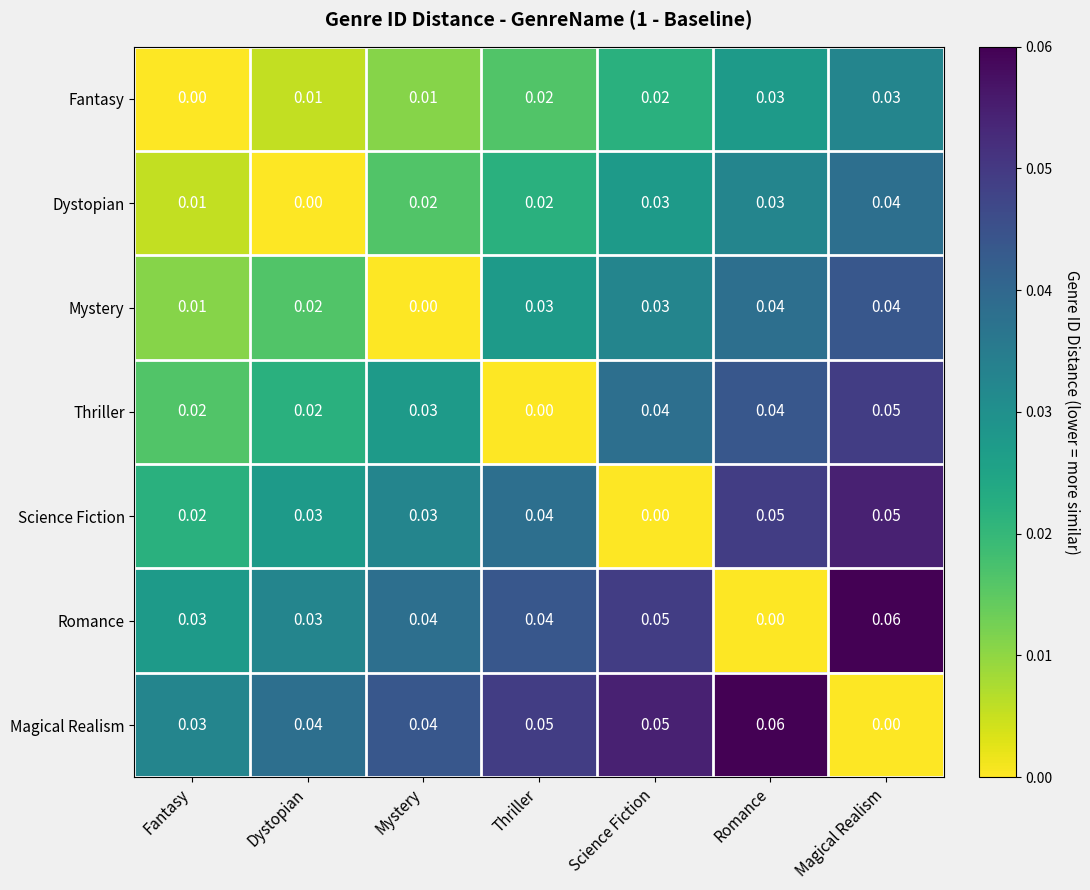

Is the value of Mystery at Fantasy greater than the value of Science Fiction at Fantasy?

No